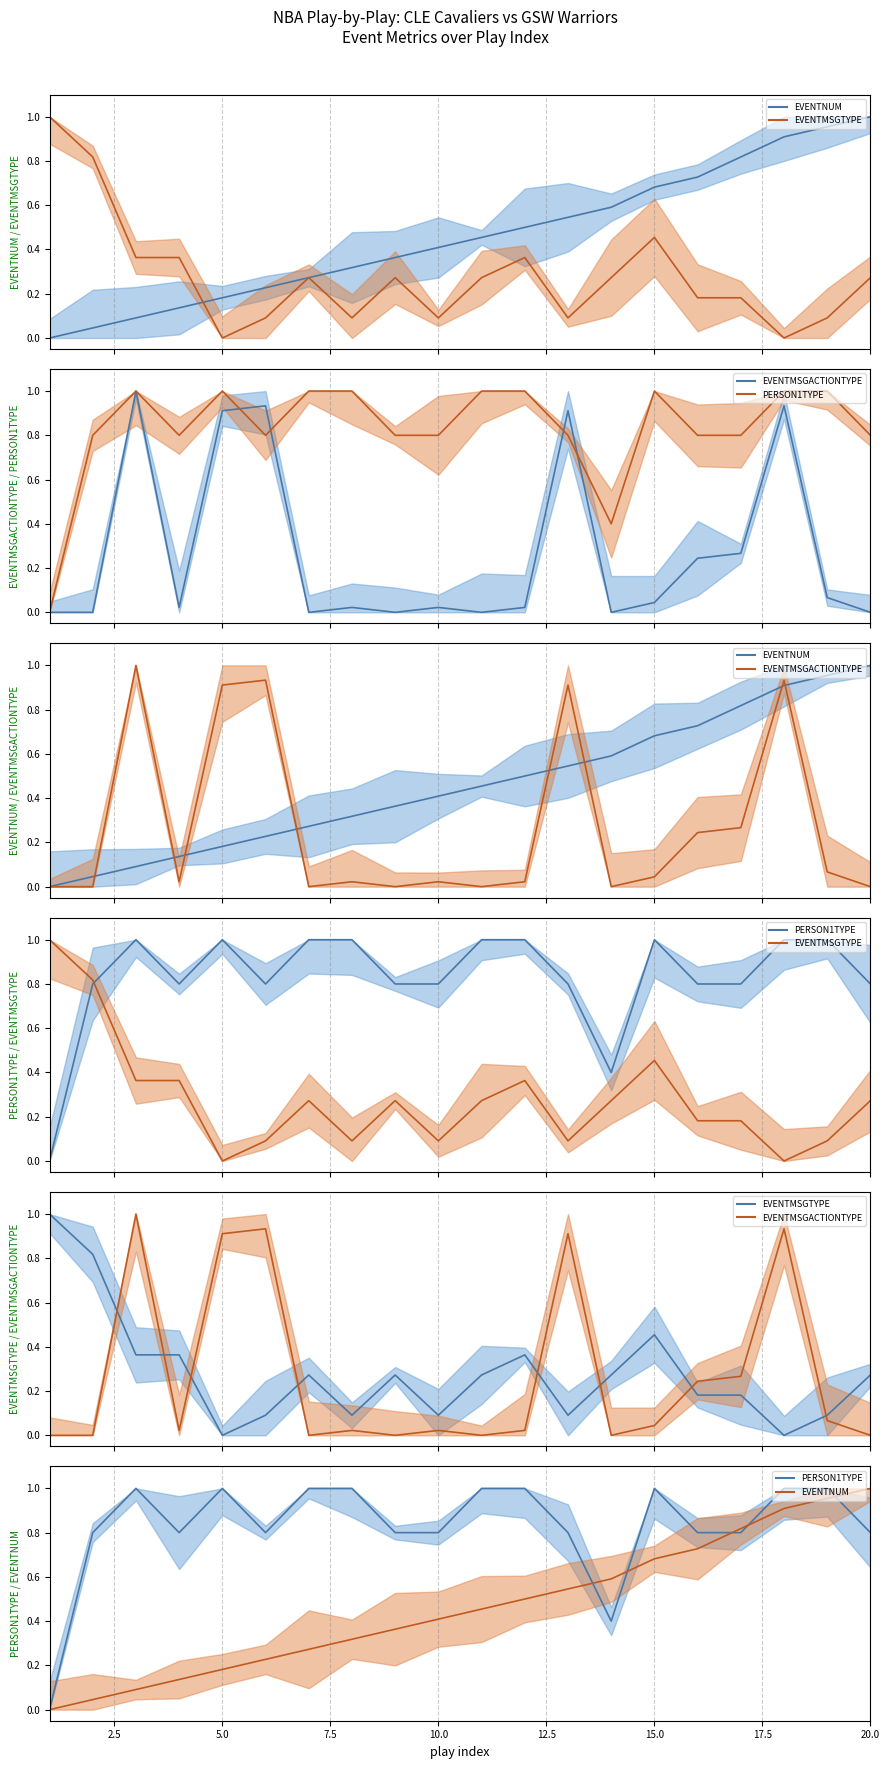

How many values in EVENTMSGACTIONTYPE are above zero?

13